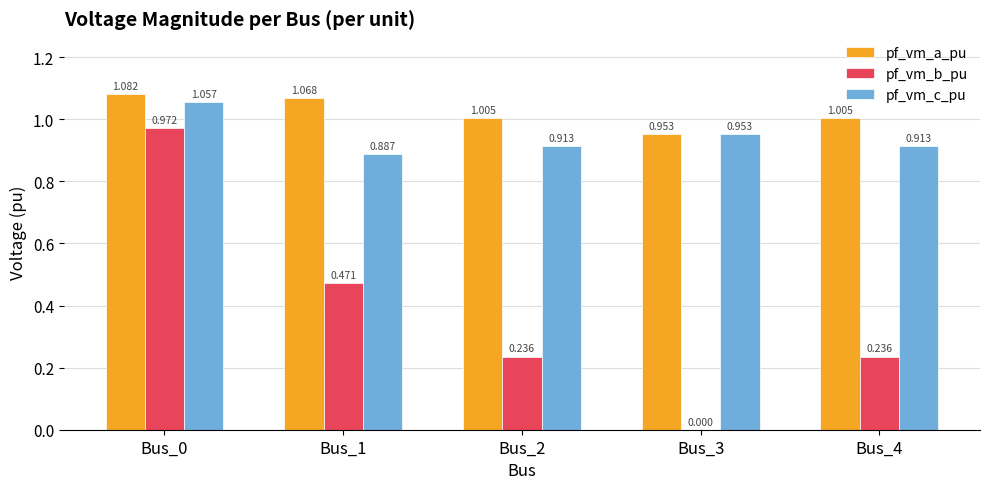

What is the total value across all series at Bus_1?

2.4